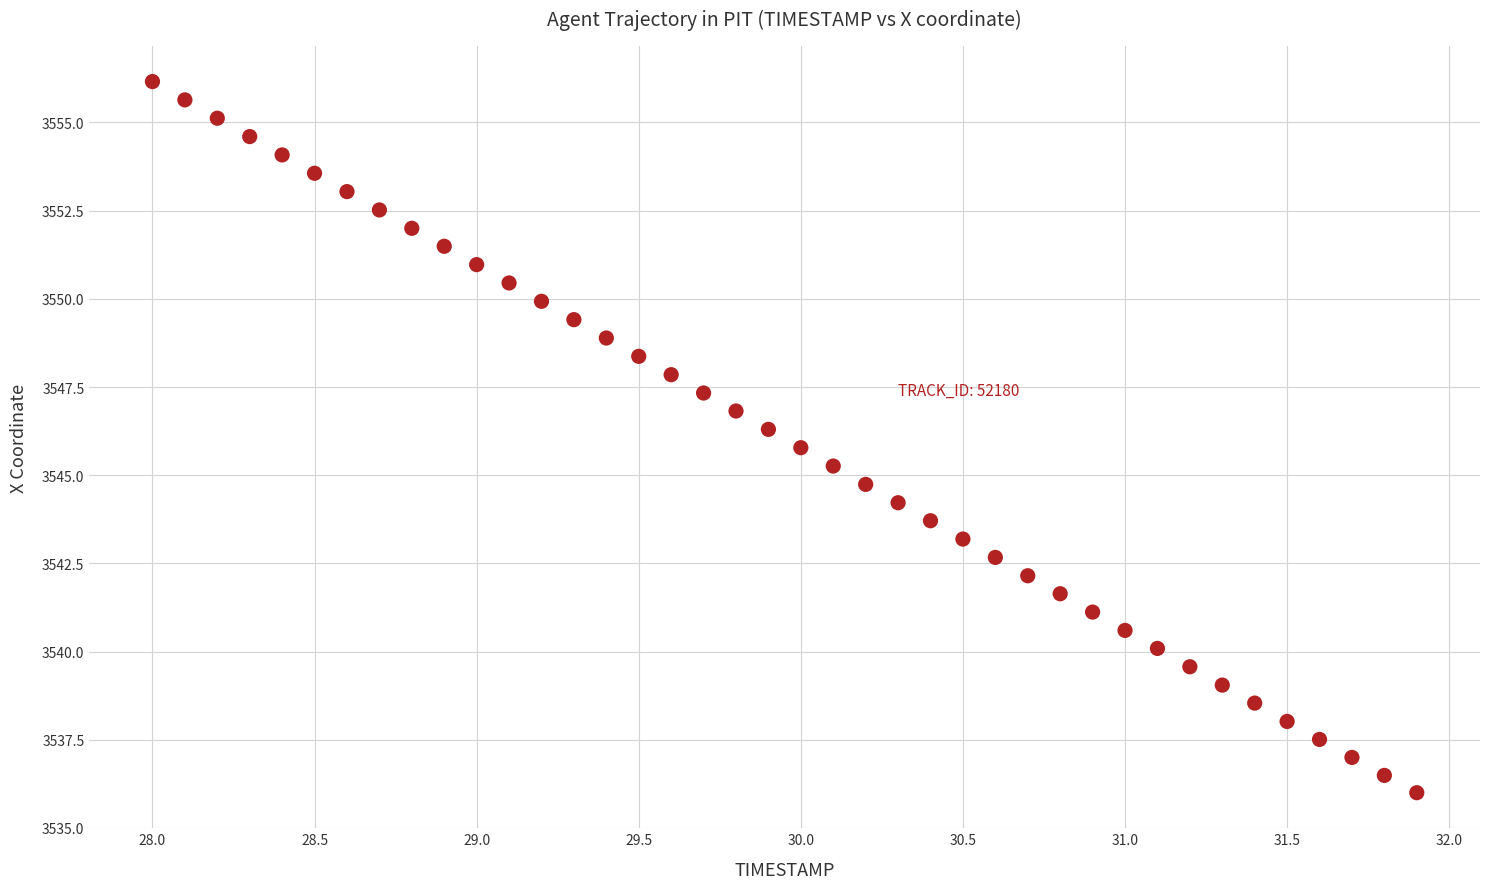

What is the range of Y values (max minus min)?

20.2